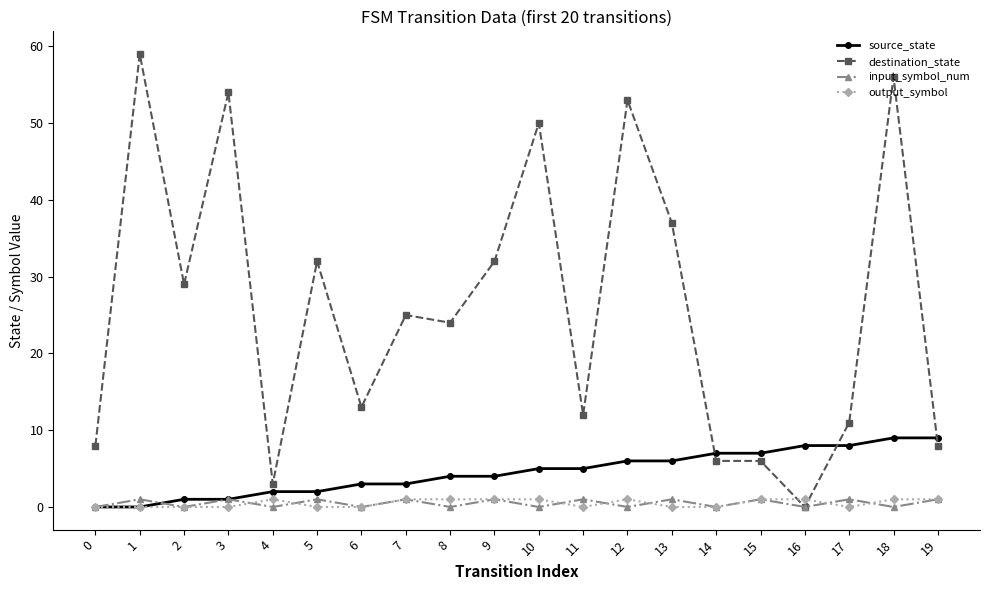

Reading right to left, transcribe all the data shown in this chart.

source_state: 19=9	18=9	17=8	16=8	15=7	14=7	13=6	12=6	11=5	10=5	9=4	8=4	7=3	6=3	5=2	4=2	3=1	2=1	1=0	0=0
destination_state: 19=8	18=56	17=11	16=0	15=6	14=6	13=37	12=53	11=12	10=50	9=32	8=24	7=25	6=13	5=32	4=3	3=54	2=29	1=59	0=8
input_symbol_num: 19=1	18=0	17=1	16=0	15=1	14=0	13=1	12=0	11=1	10=0	9=1	8=0	7=1	6=0	5=1	4=0	3=1	2=0	1=1	0=0
output_symbol: 19=1	18=1	17=0	16=1	15=1	14=0	13=0	12=1	11=0	10=1	9=1	8=1	7=1	6=0	5=0	4=1	3=0	2=0	1=0	0=0